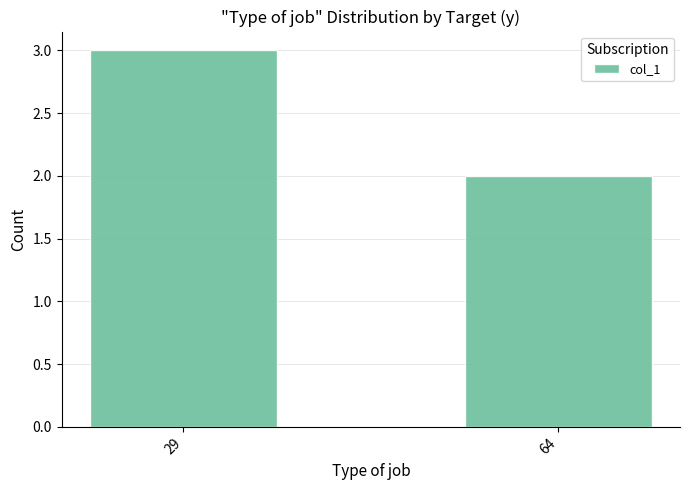

What is the ratio of the value at 29 to the value at 64?

1.5